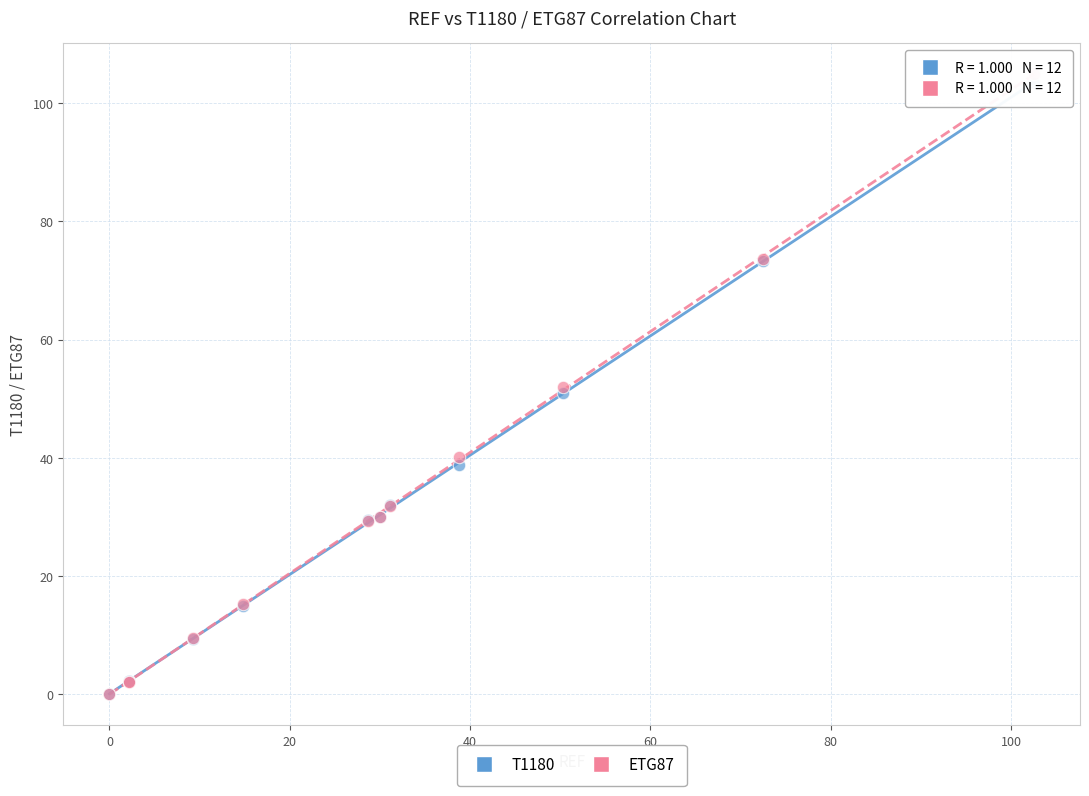

Which series has the largest Y range (max minus min)?

ETG87